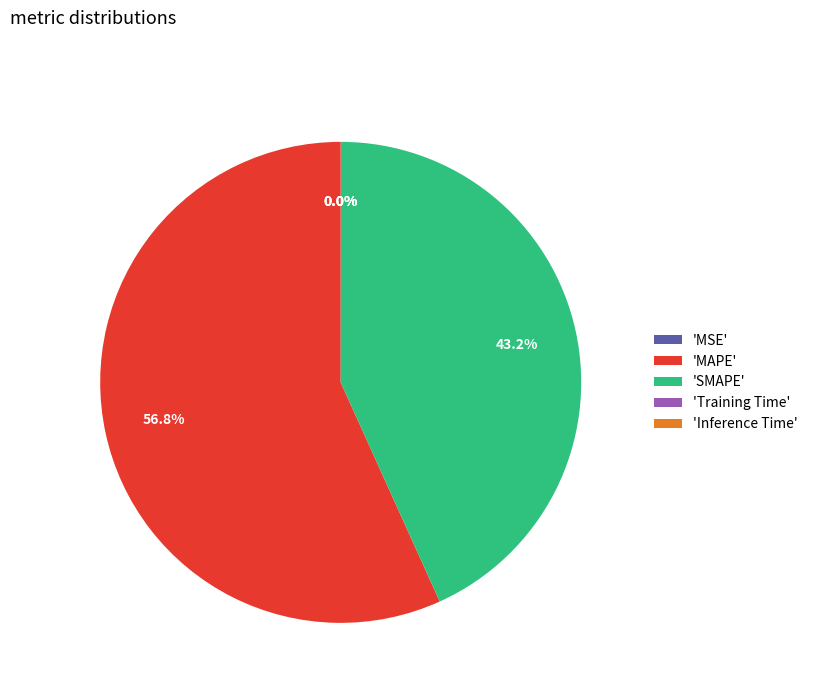

Which category has the biggest portion of the pie?

'MAPE'